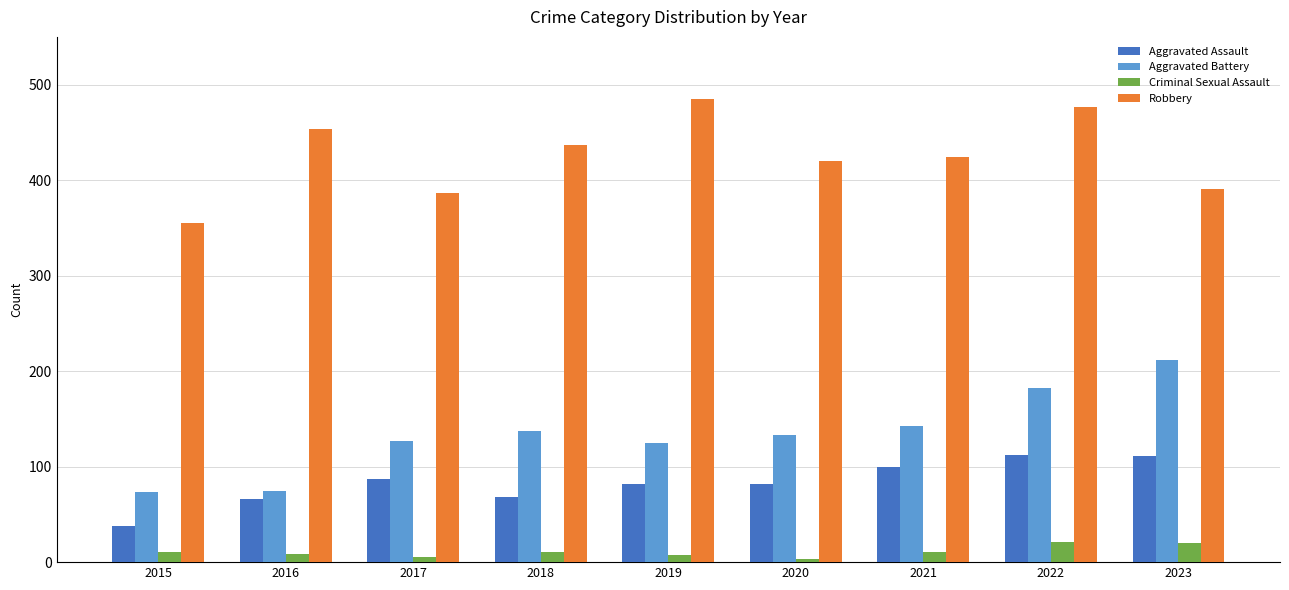

Which series has the largest total across all categories?

Robbery